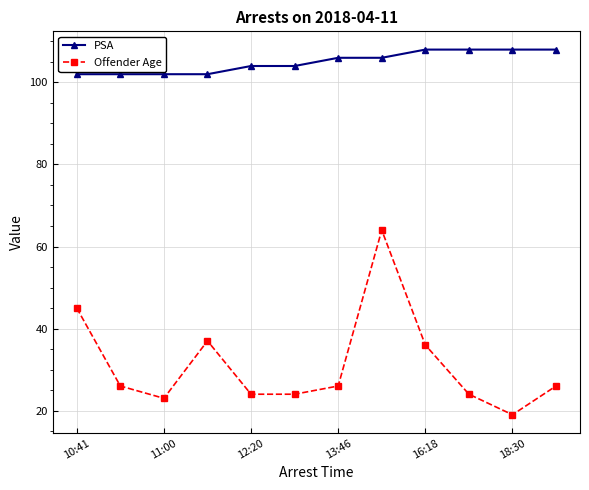

Does the chart display data point markers on the line(s)?

Yes